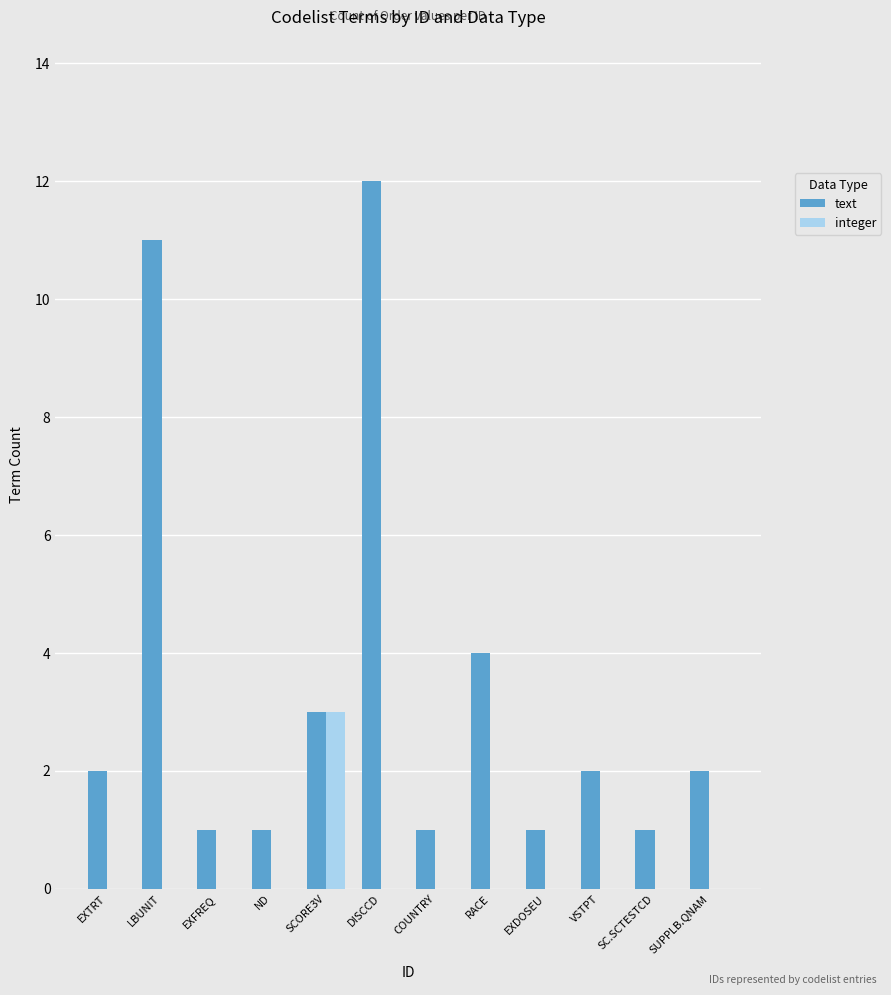

How many data points does each series have?

12